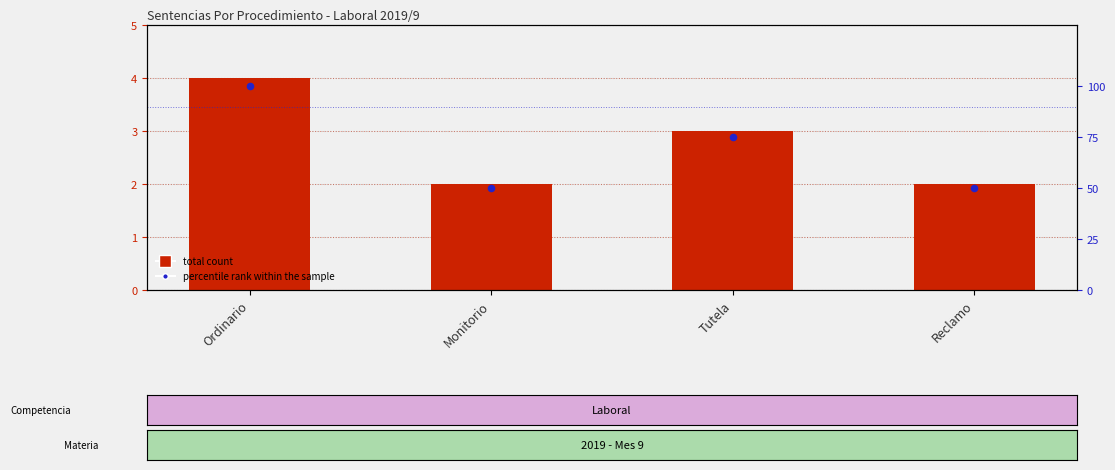

Which series has the largest total across all categories?

percentile rank within the sample